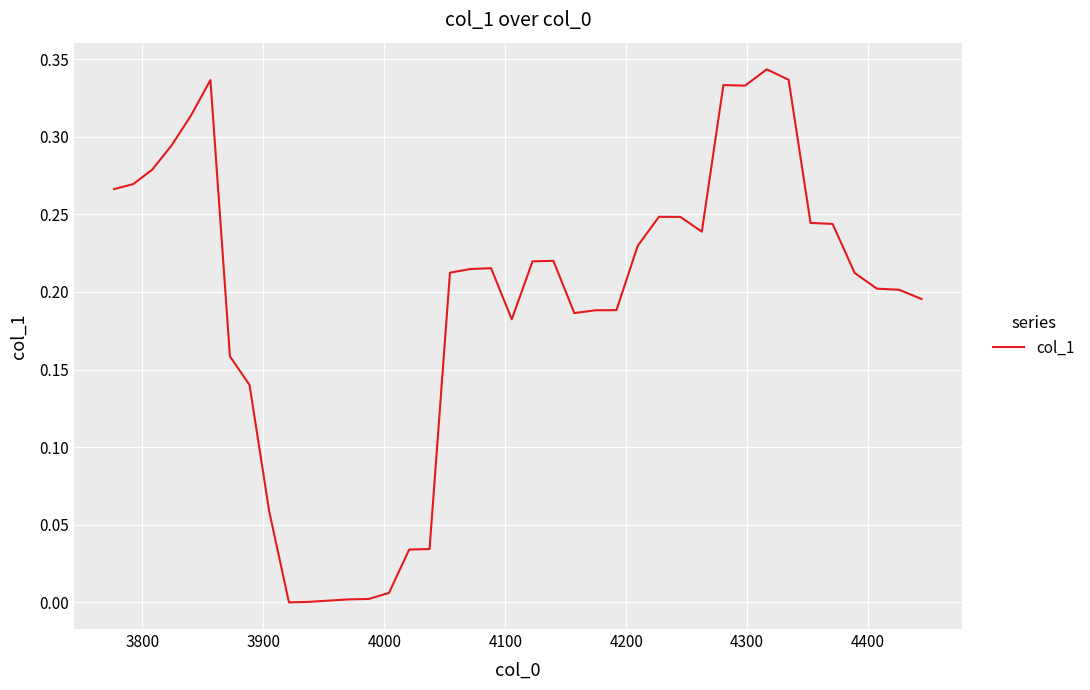

Is this an area chart (filled region under the line)?

No